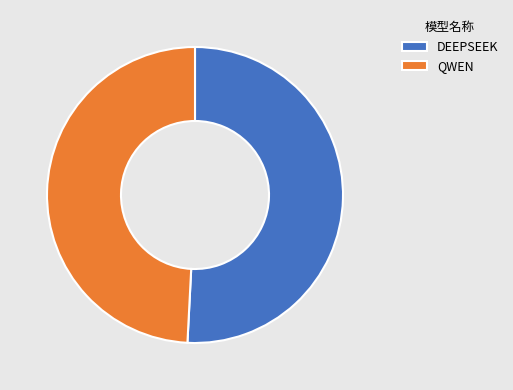

Is it true that DEEPSEEK is 59% of the pie?

False